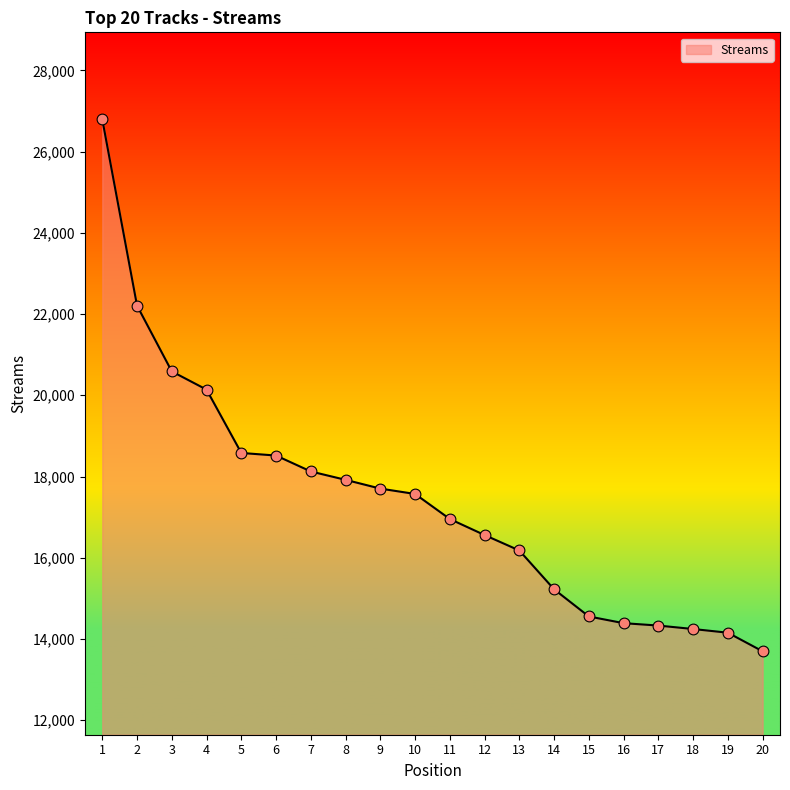

Which has a higher value, 7 or 20?

7